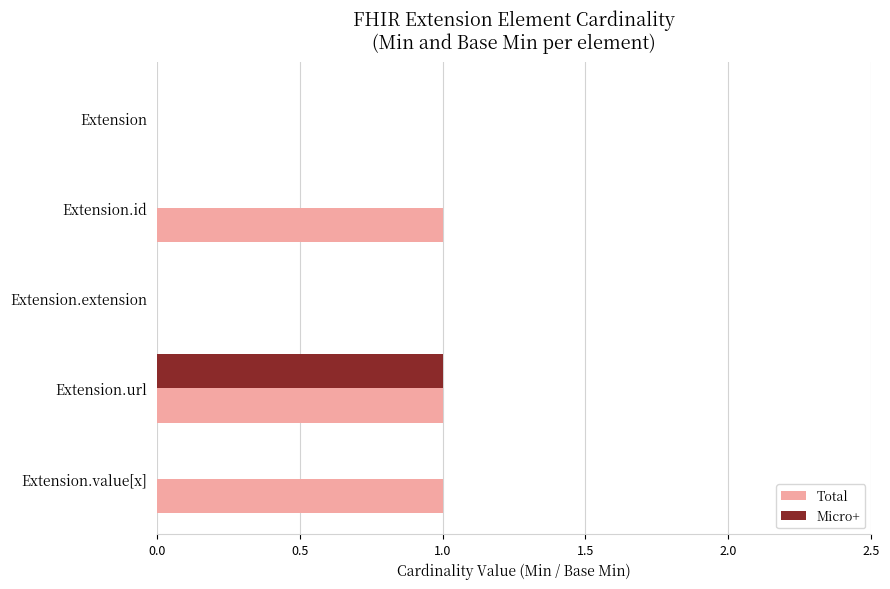

Which series changed the most between Extension.id and Extension.url?

Micro+